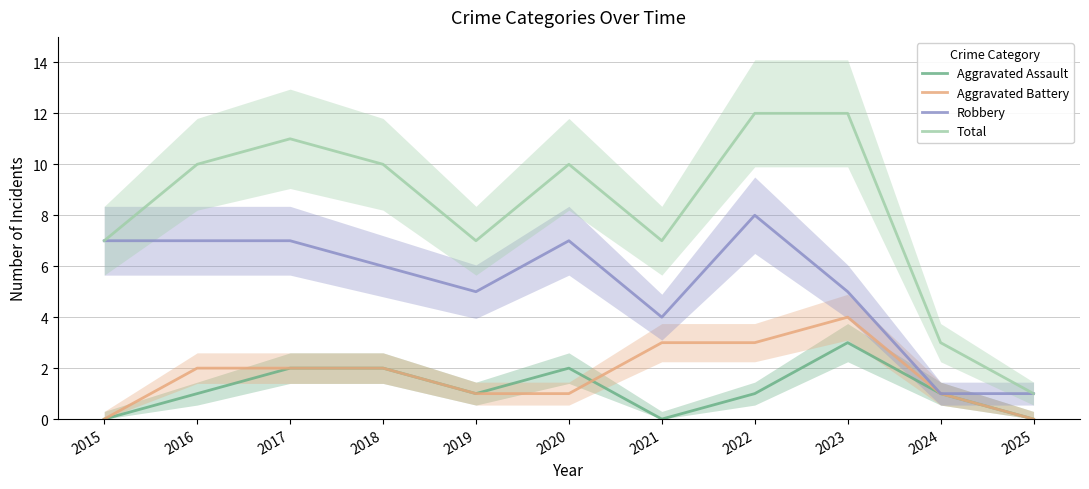

Where does the Total series first go above 10?

2017